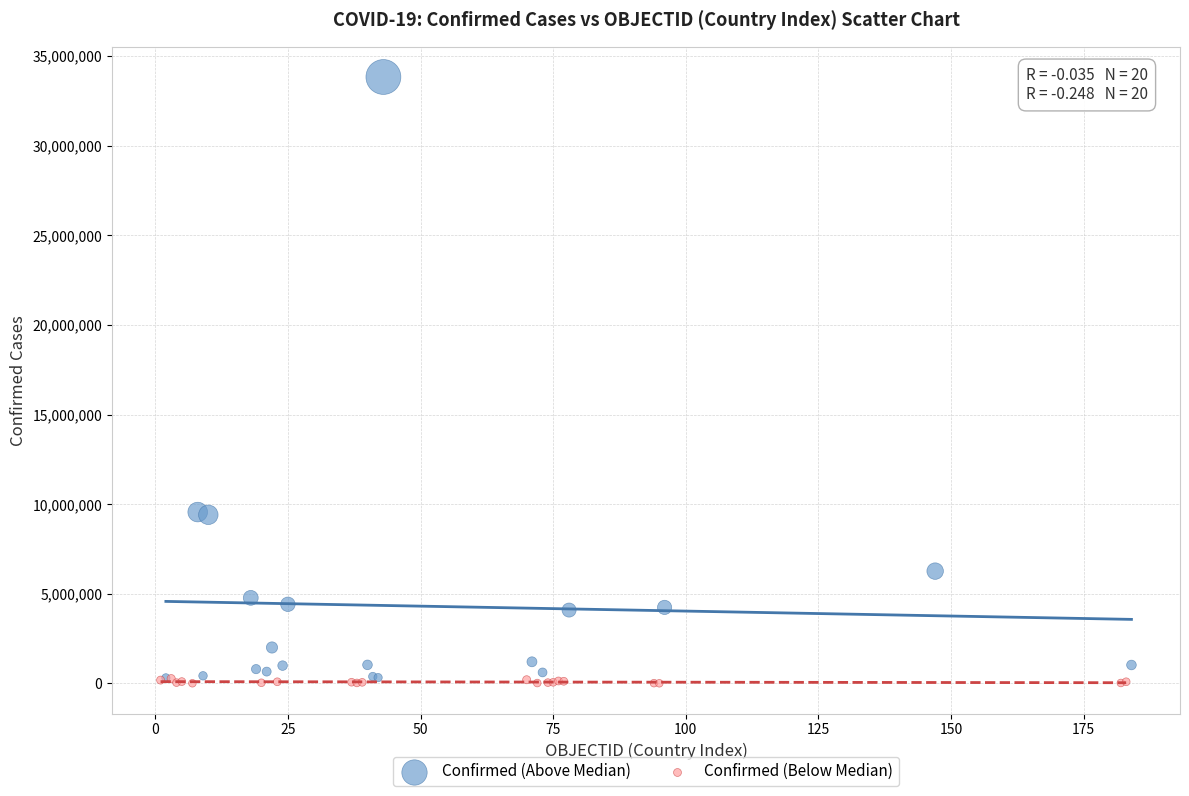

Which series has the widest spread of Y values?

Confirmed (Above Median)